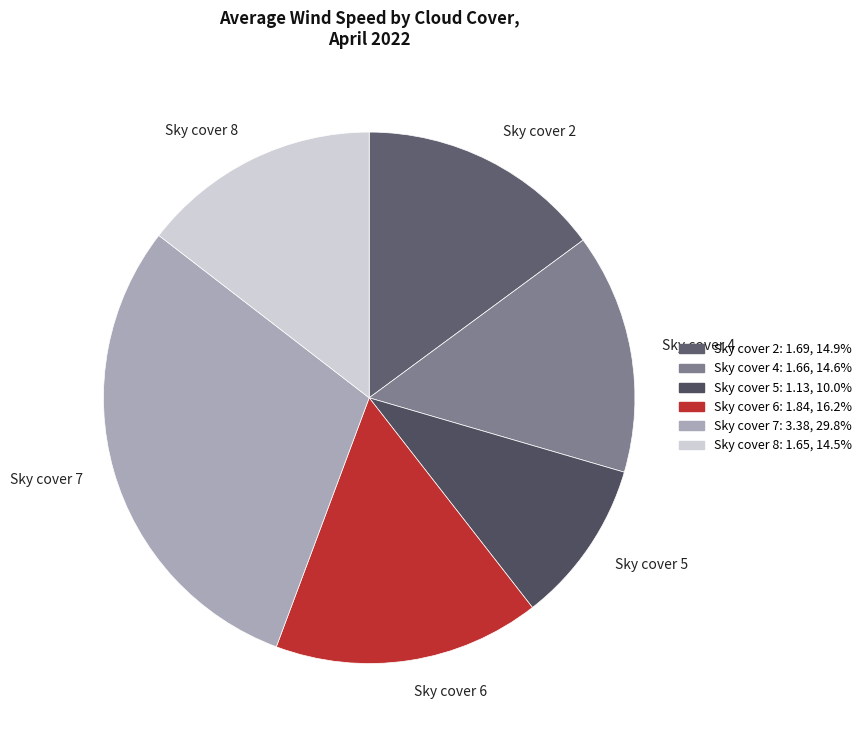

What is the smallest slice in the pie chart?

Sky cover 5